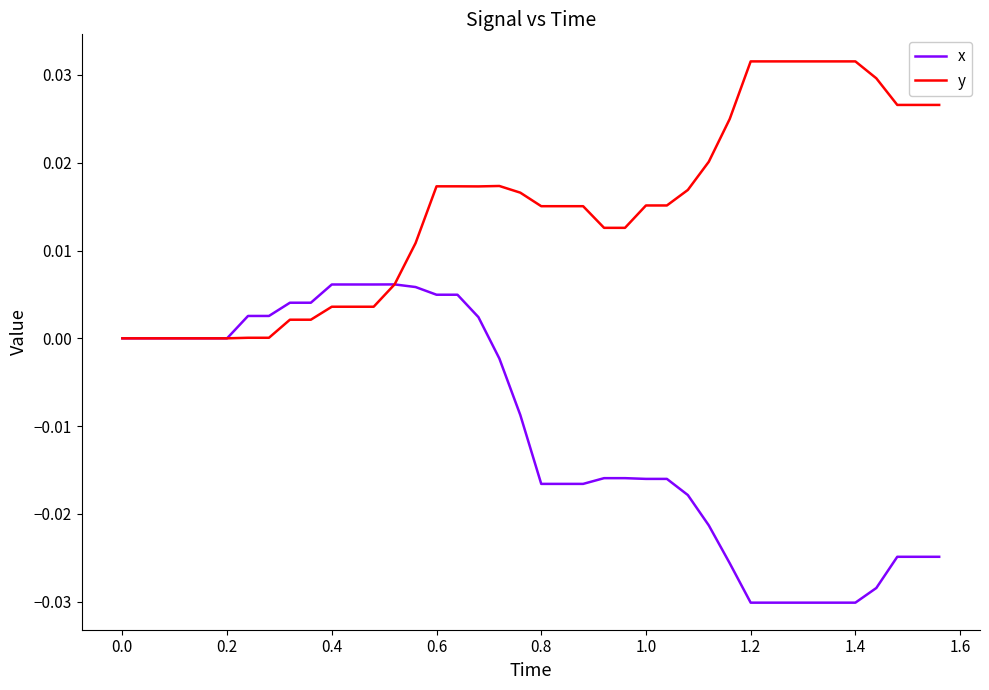

Which series has the largest total across all categories?

y